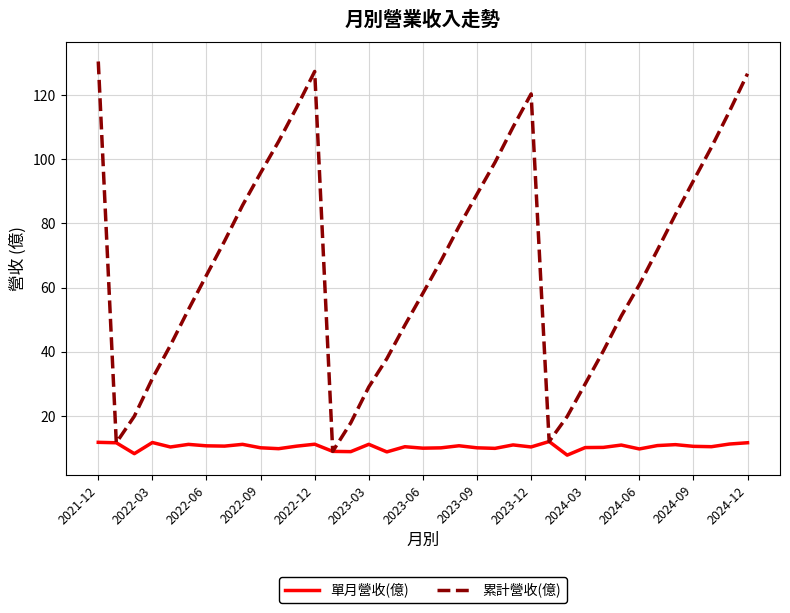

True or false: 累計營收(億) has more than 2 points higher than both neighbors.

False